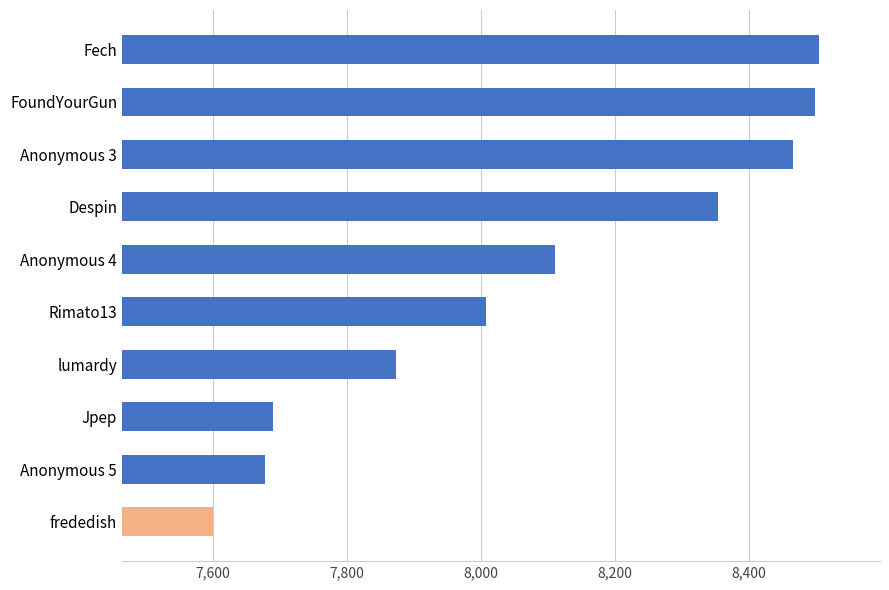

Reading top to bottom, extract all data points from this chart.

8505	8498	8466	8353	8110	8007	7873	7689	7677	7600